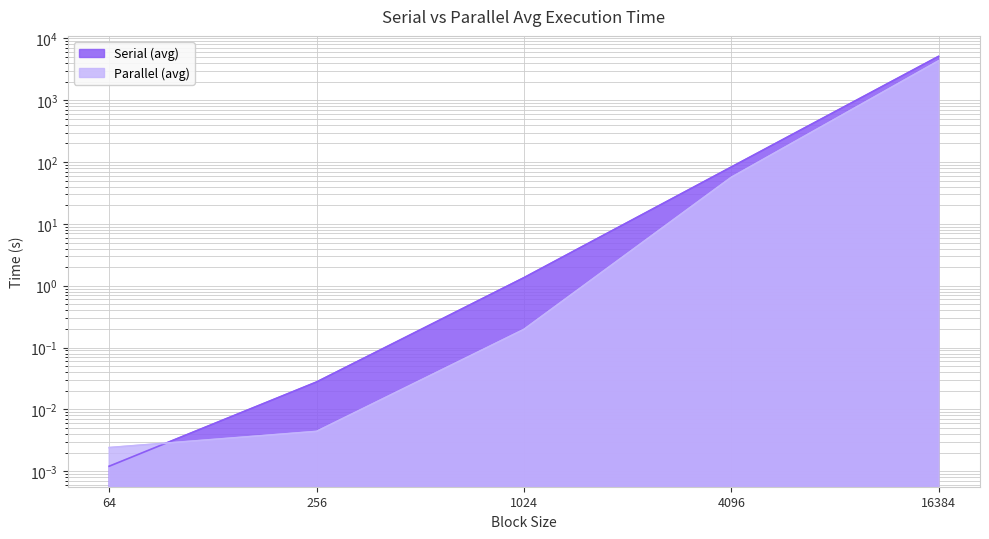

What is the total value across all series at 16384?

9448.4